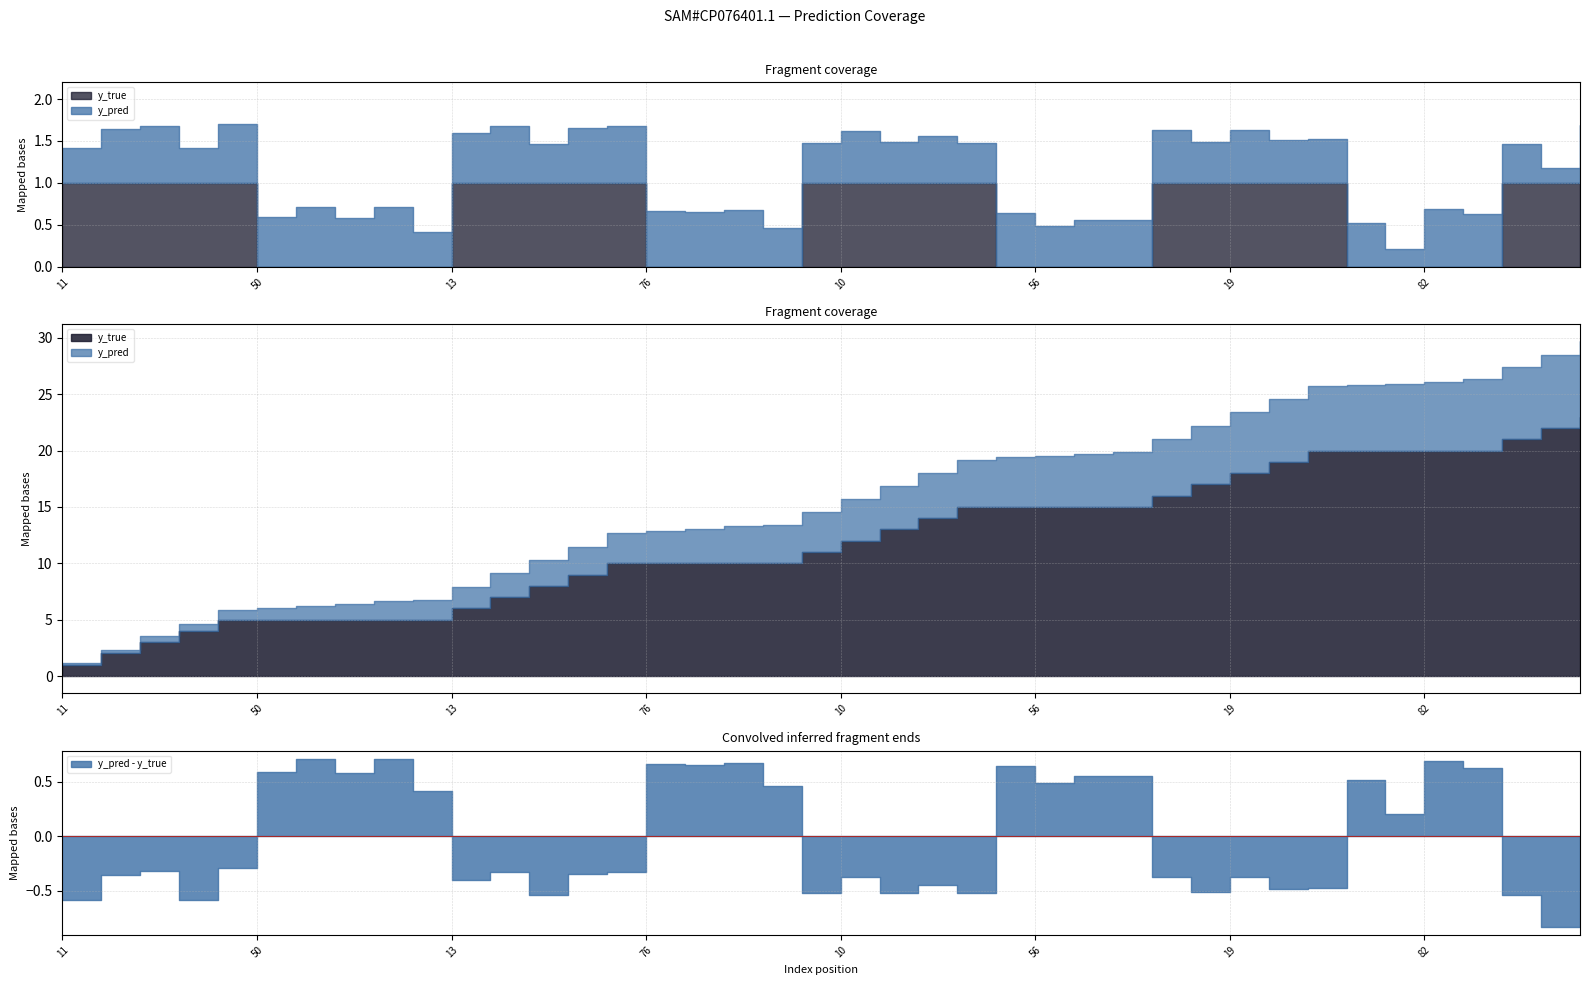

Which label corresponds to the smallest value in the chart?

50